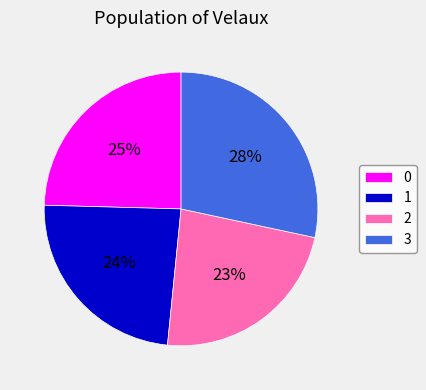

Between 2 and 3, which is larger?

3